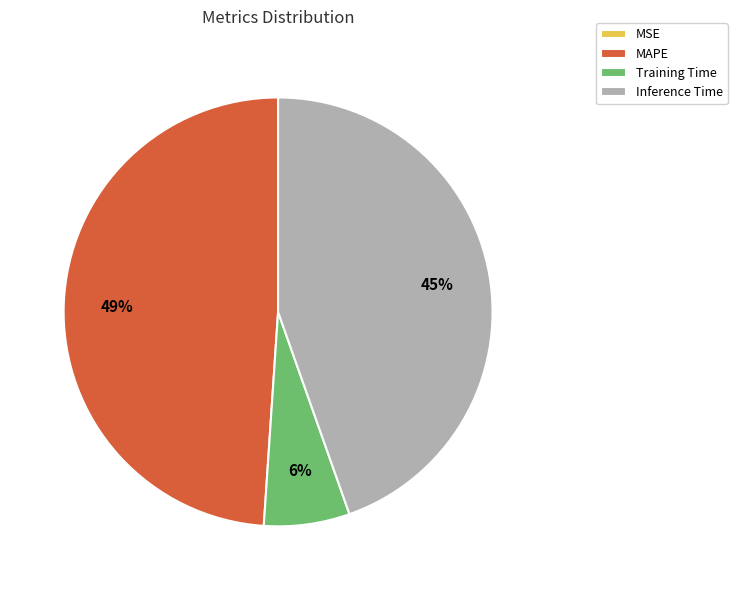

The Inference Time slice represents 45% of the pie. True or false?

True